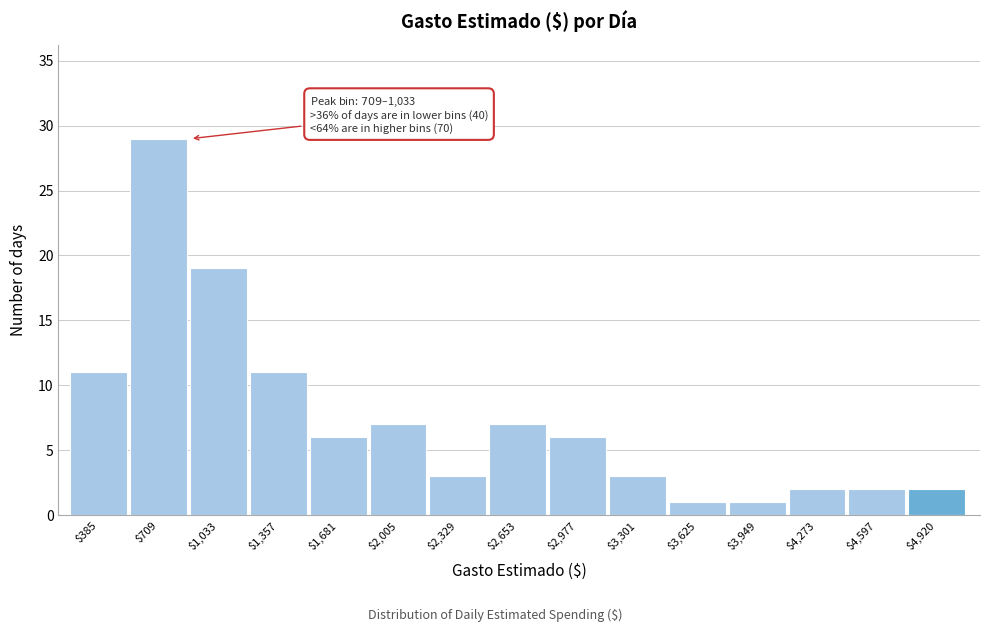

Reading left to right, transcribe all the data shown in this chart.

11	29	19	11	6	7	3	7	6	3	1	1	2	2	2